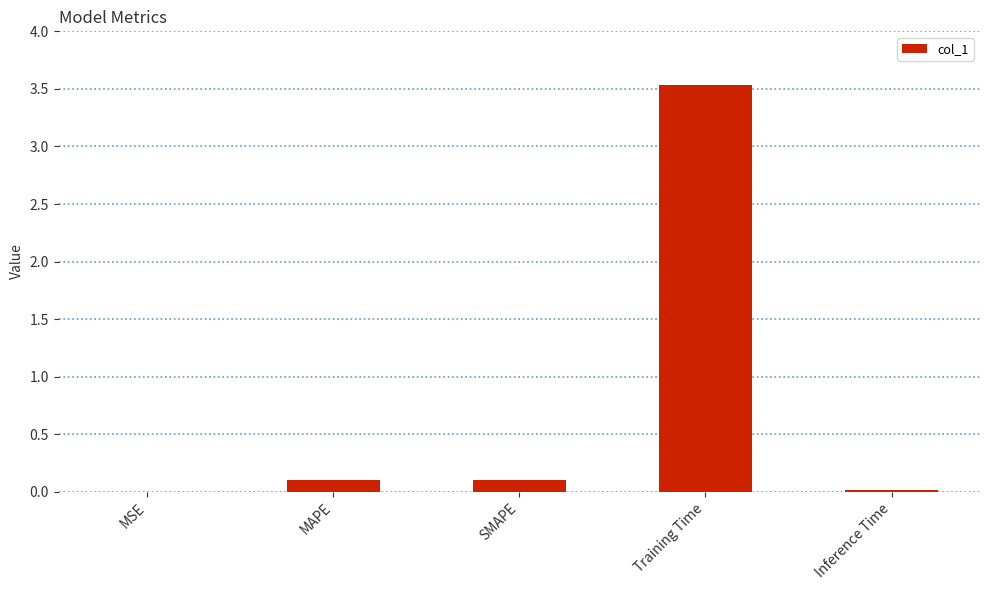

What is the sum of all values?

3.8